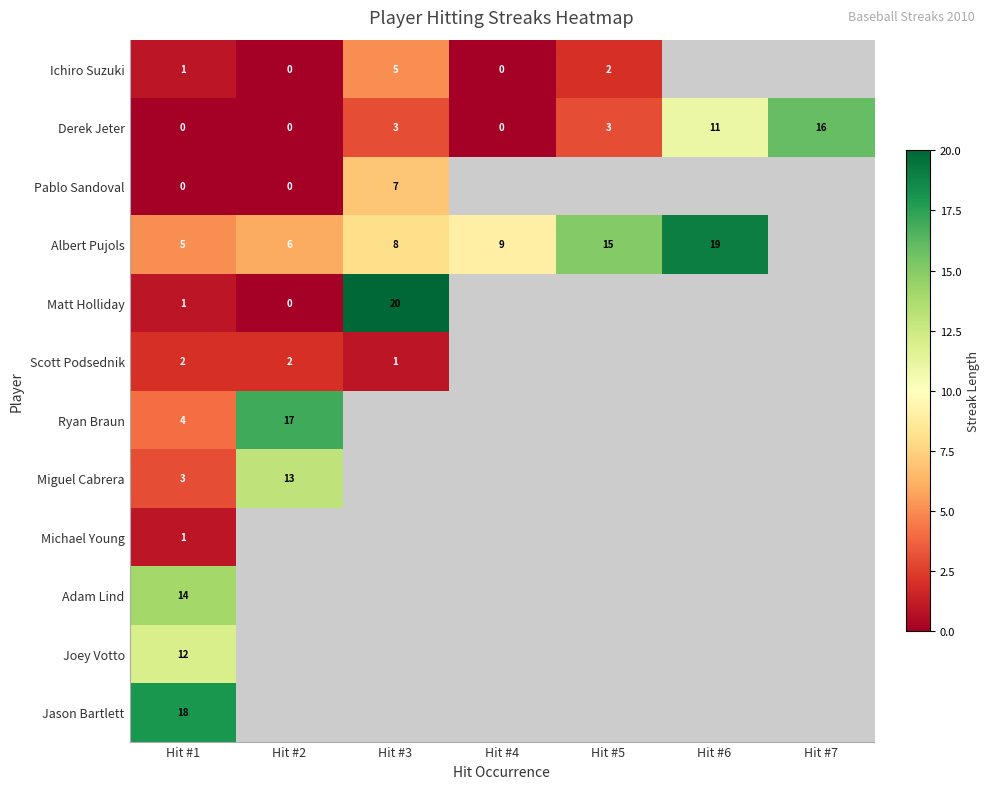

Where is Derek Jeter nearest to the value 8?

Hit #6